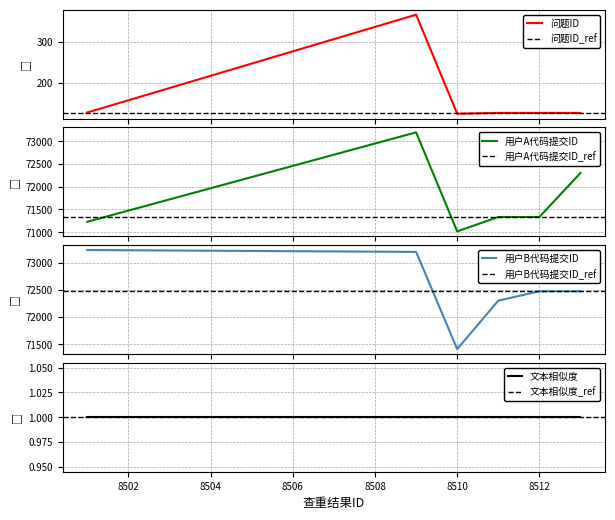

True or false: 用户B代码提交ID and 问题ID cross at least once.

False